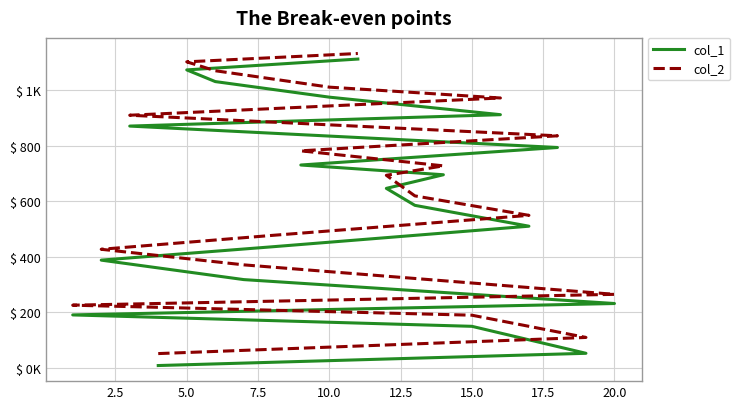

What is the label of the 17th point from the right?

7.5